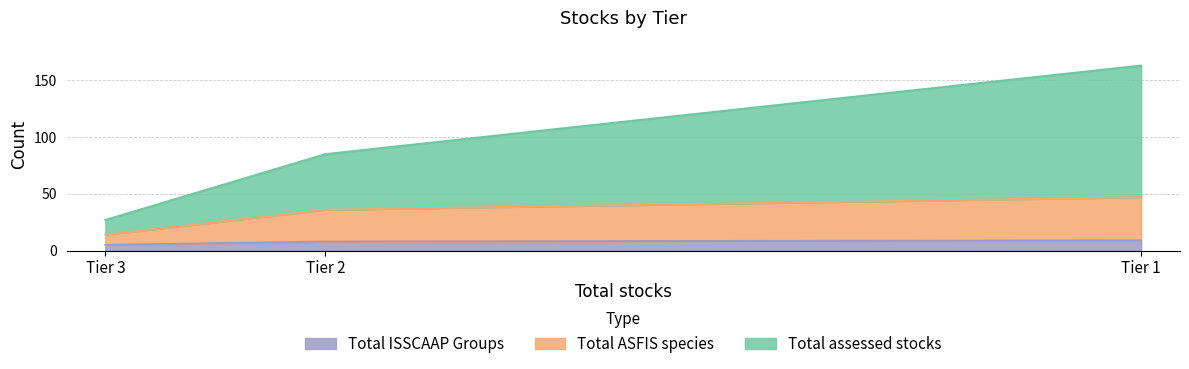

At which category is the sum across all series the highest?

Tier 1